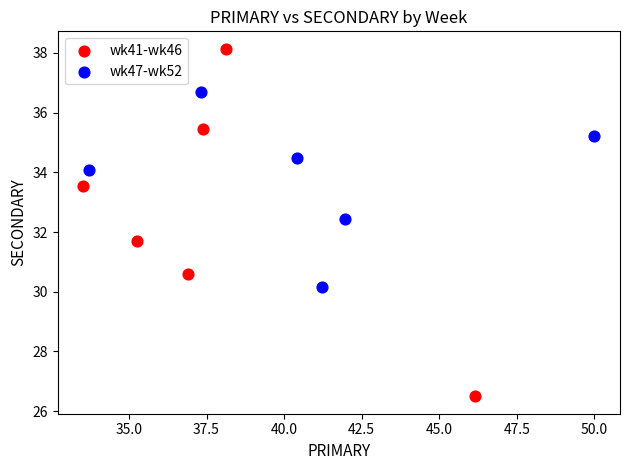

Which series contains the highest Y value?

wk41-wk46